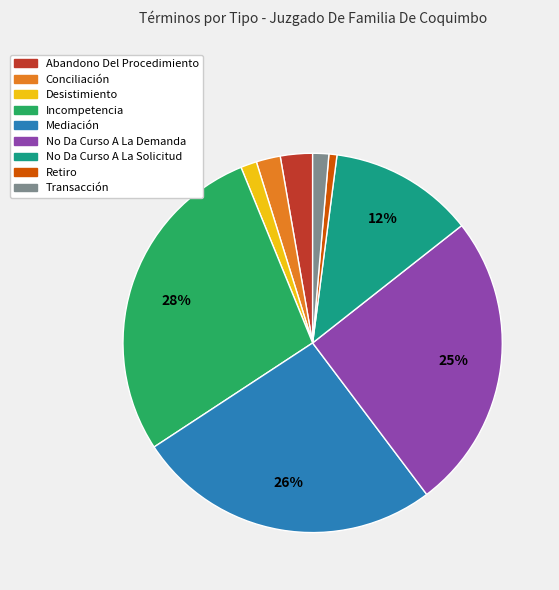

The Transacción slice represents 11% of the pie. True or false?

False